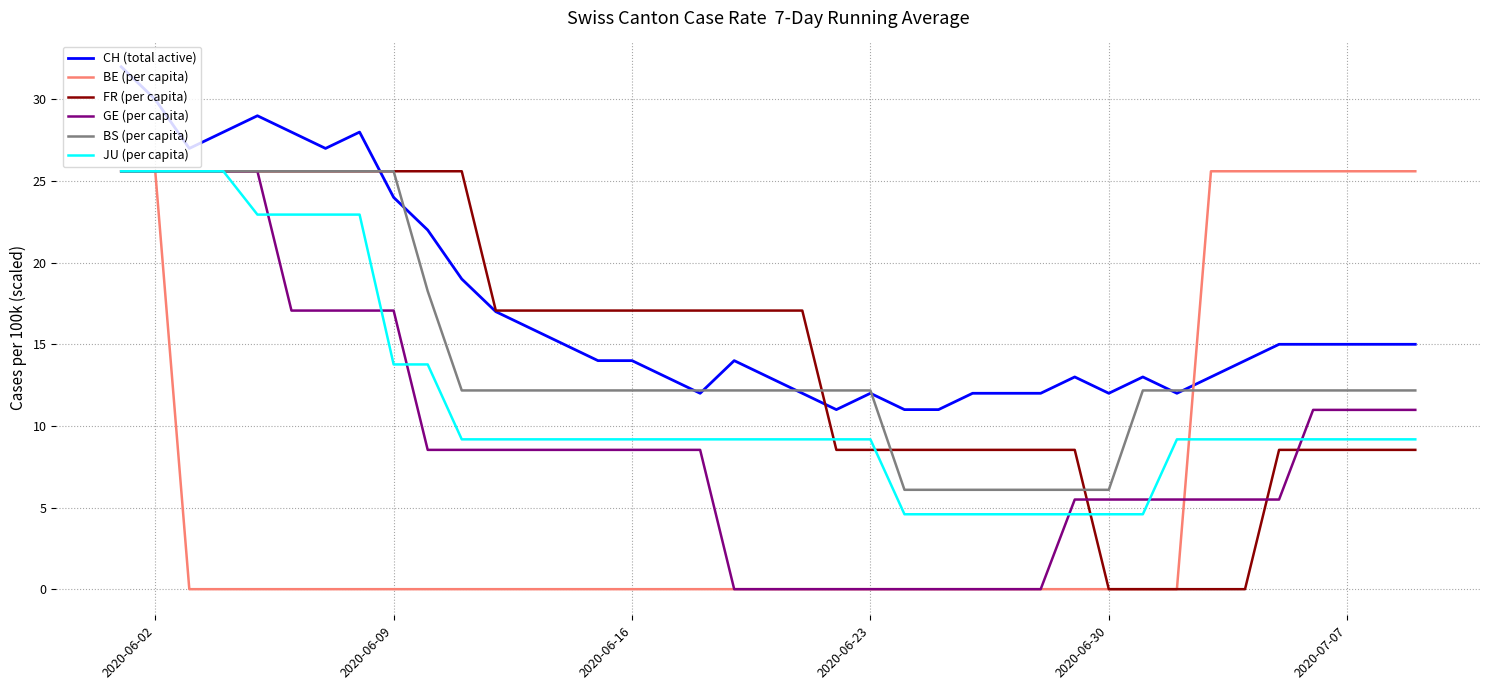

After their last crossing, which series has the higher values: JU (per capita) or BE (per capita)?

BE (per capita)